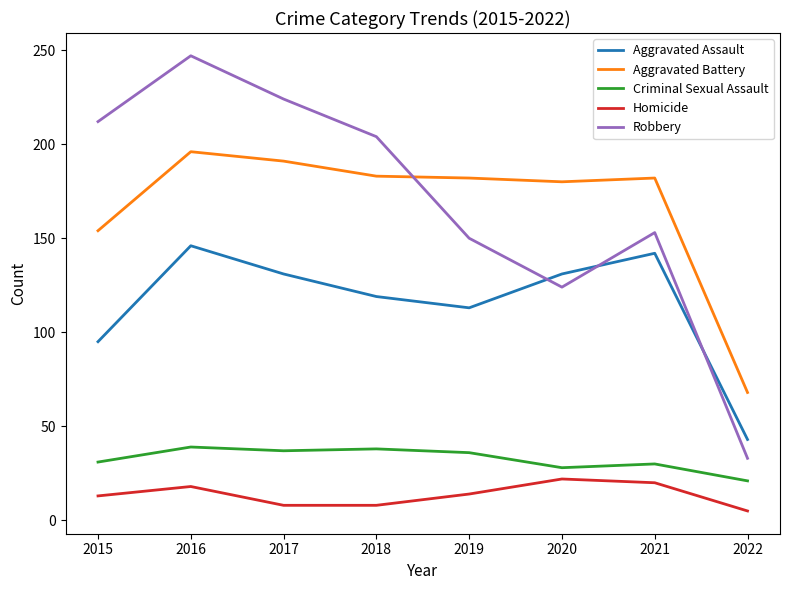

What is the approximate value of Aggravated Assault at 2022, to the nearest 5?

45